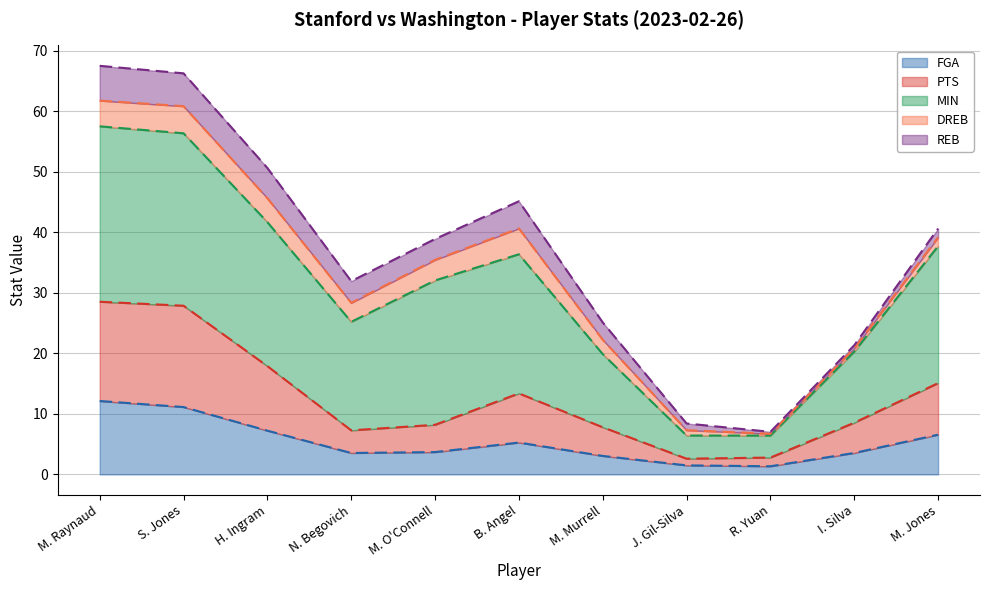

What is the label of the 6th point from the left?

B. Angel